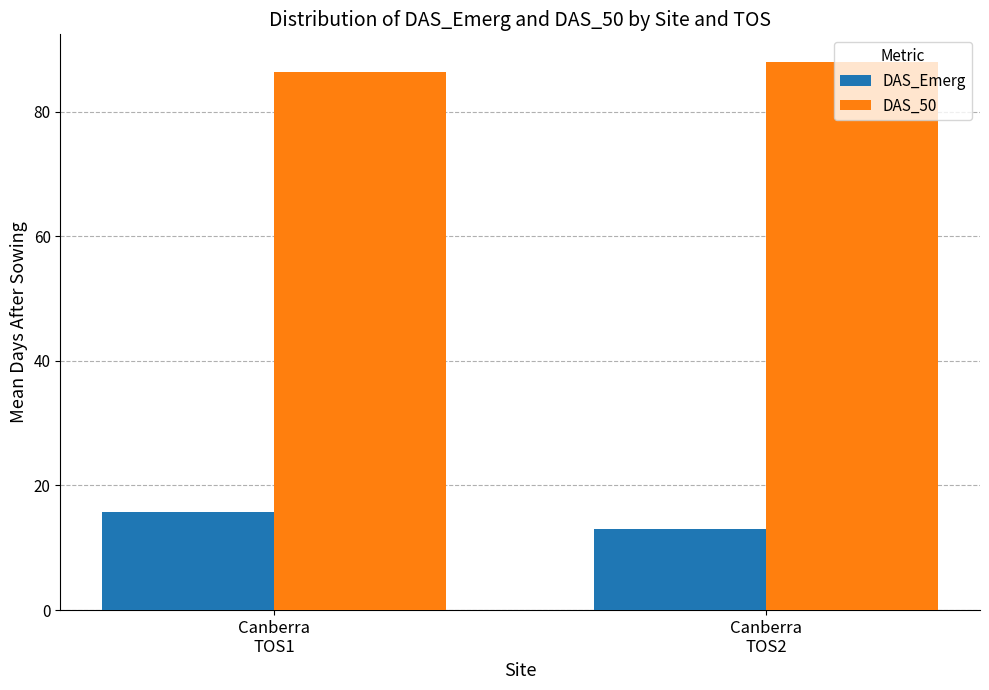

Which series has the largest total across all categories?

DAS_50